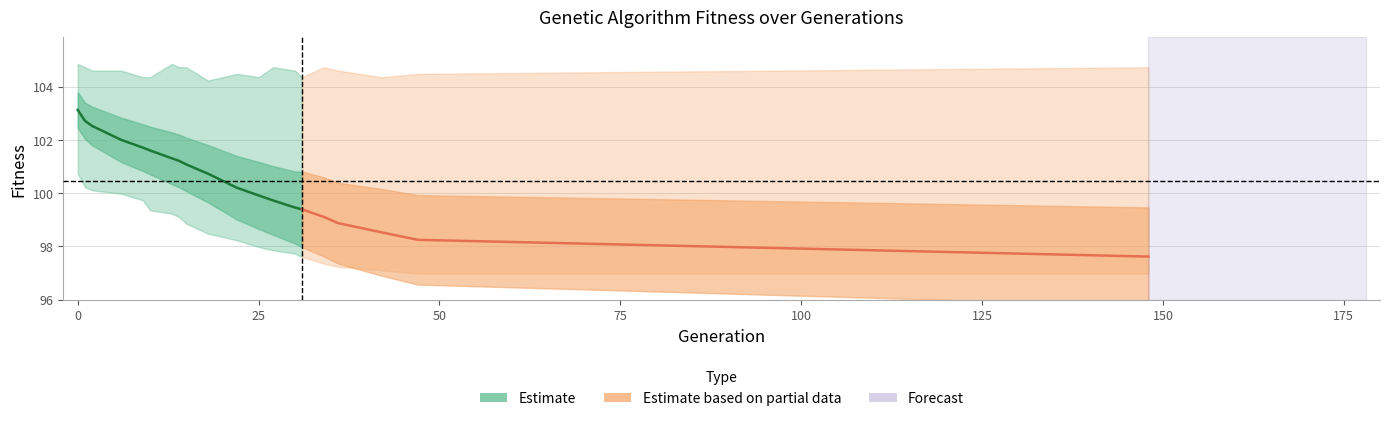

Is it true that avg equals 97.6 at 148?

True